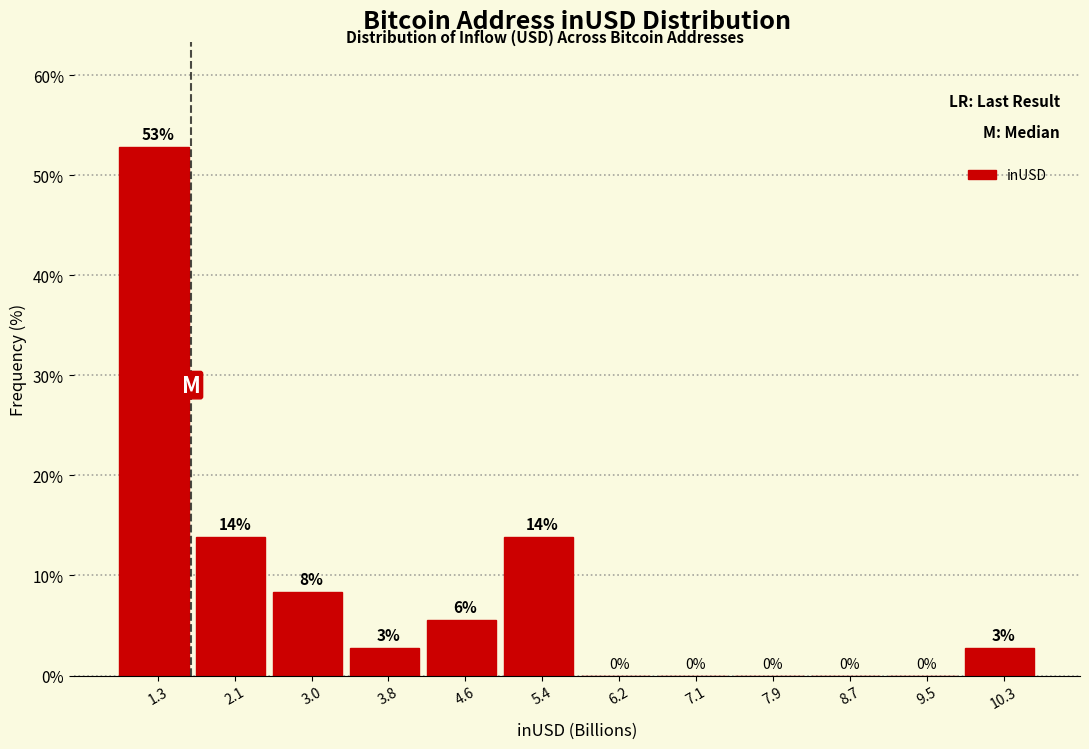

Which range on the x-axis has the tallest bar?

0.9 to 1.7